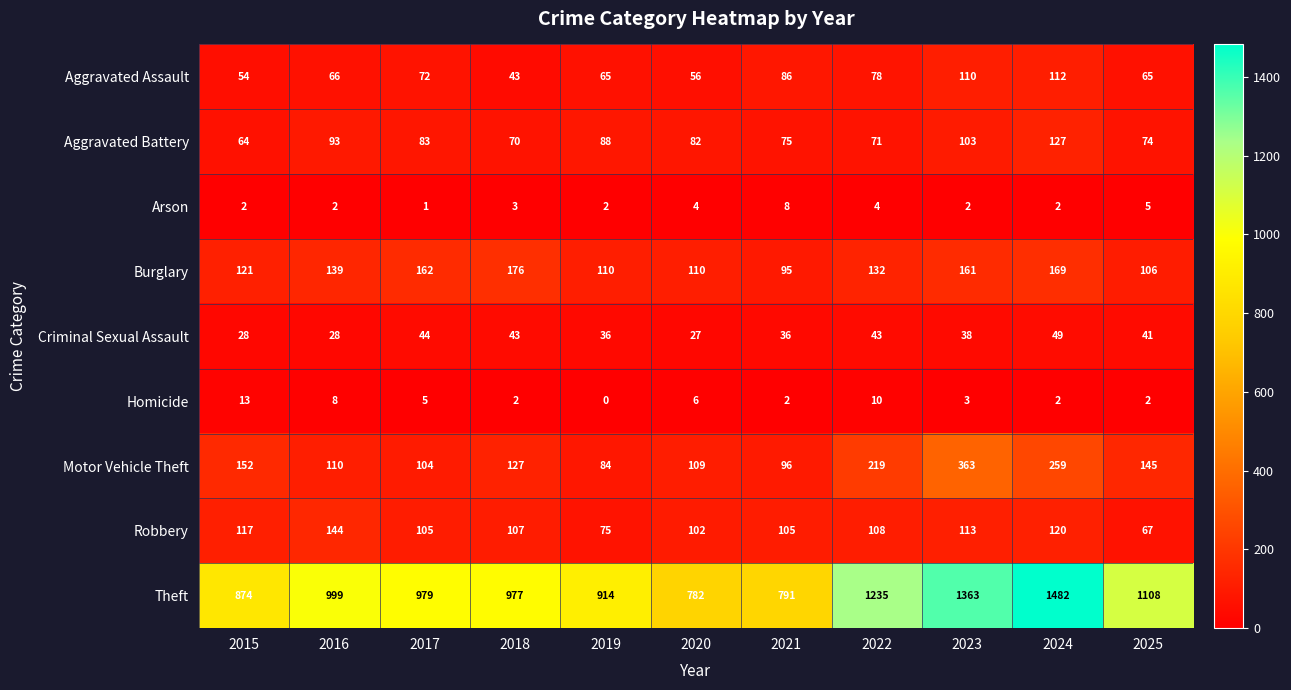

What is the difference between the maximum and minimum values in the Aggravated Assault series?

69